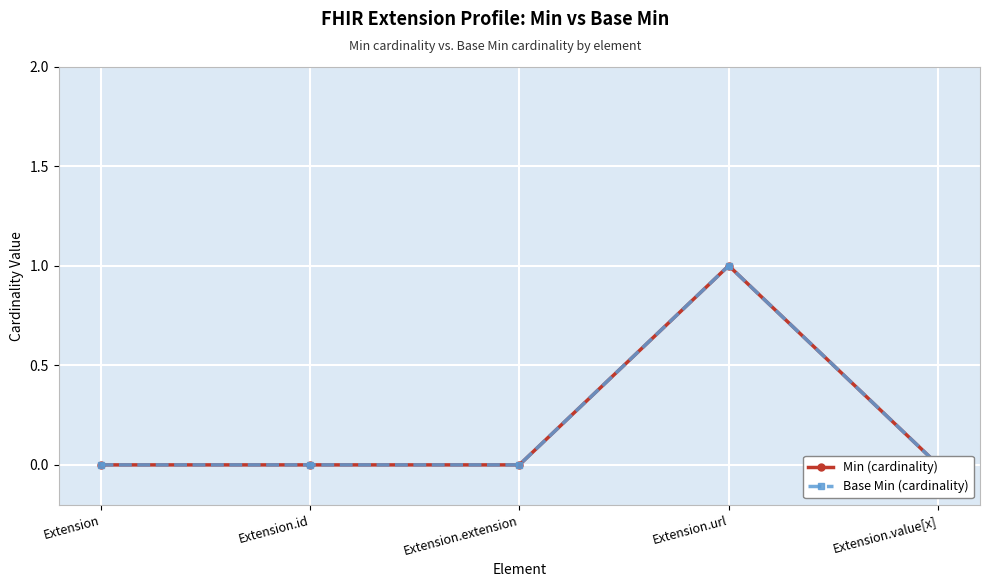

True or false: Base Min (cardinality) has a value of 0 at Extension.id.

True